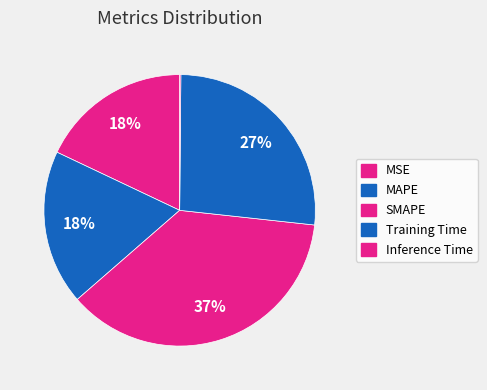

To the nearest percent, what is the difference between the largest and smallest slice percentages?

37%